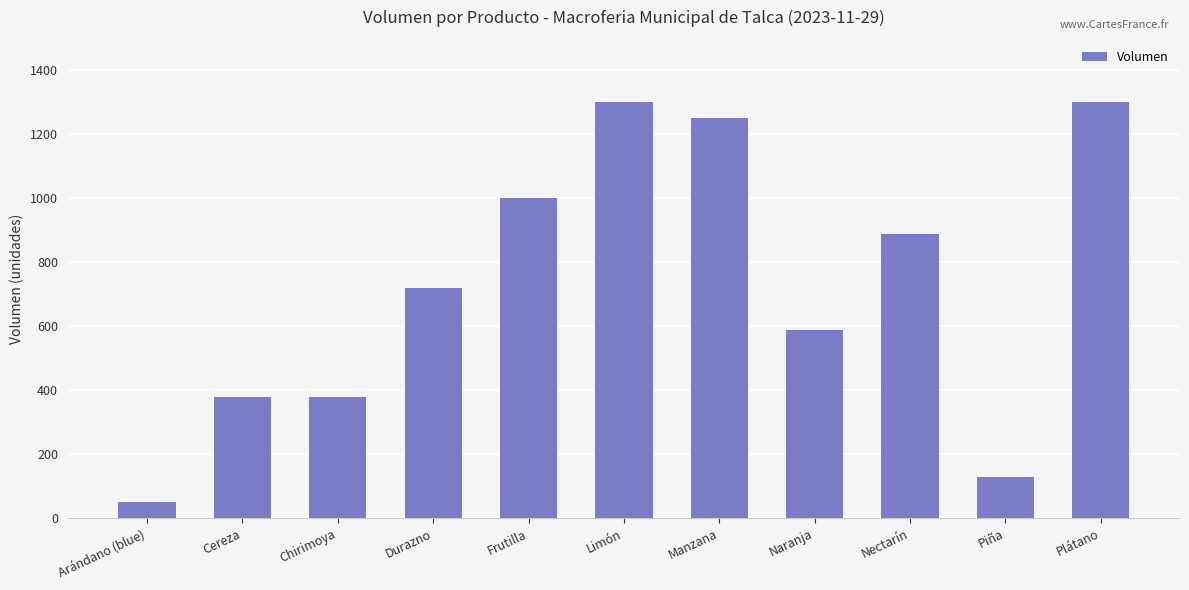

What is the sum of all values?

7990